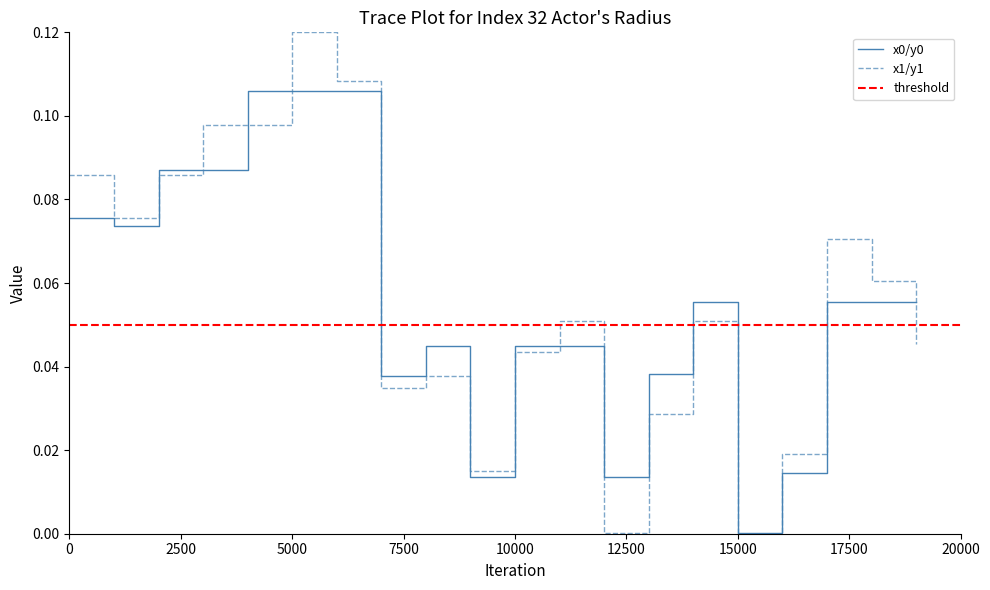

Is it true that x0/y0 equals 0.0 at 15000?

True